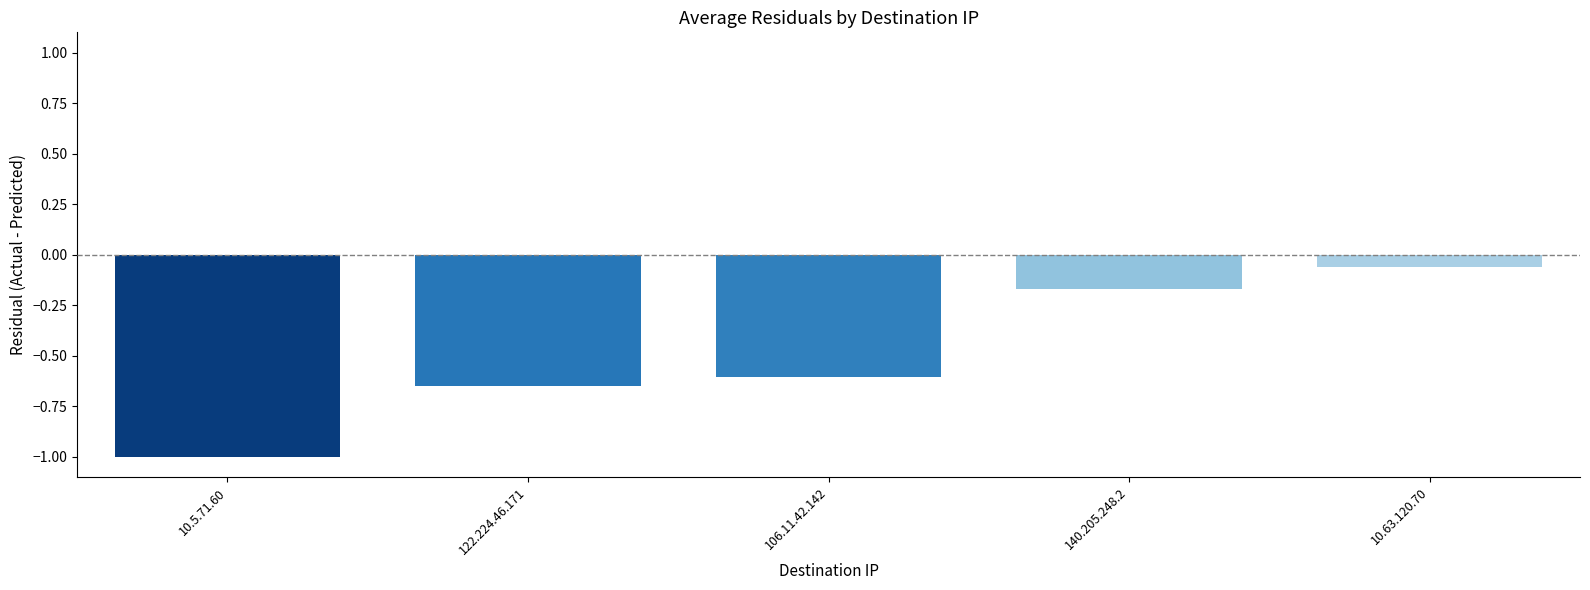

How many bars are there in total?

5